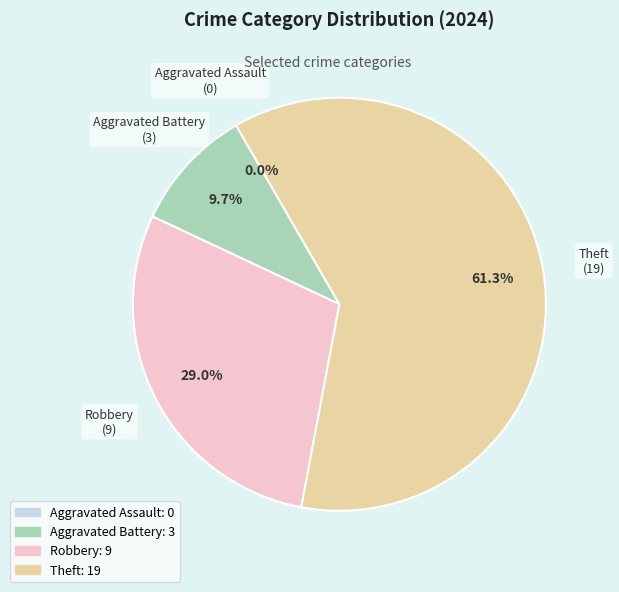

What is the change in value from Aggravated Assault to Aggravated Battery?

+3